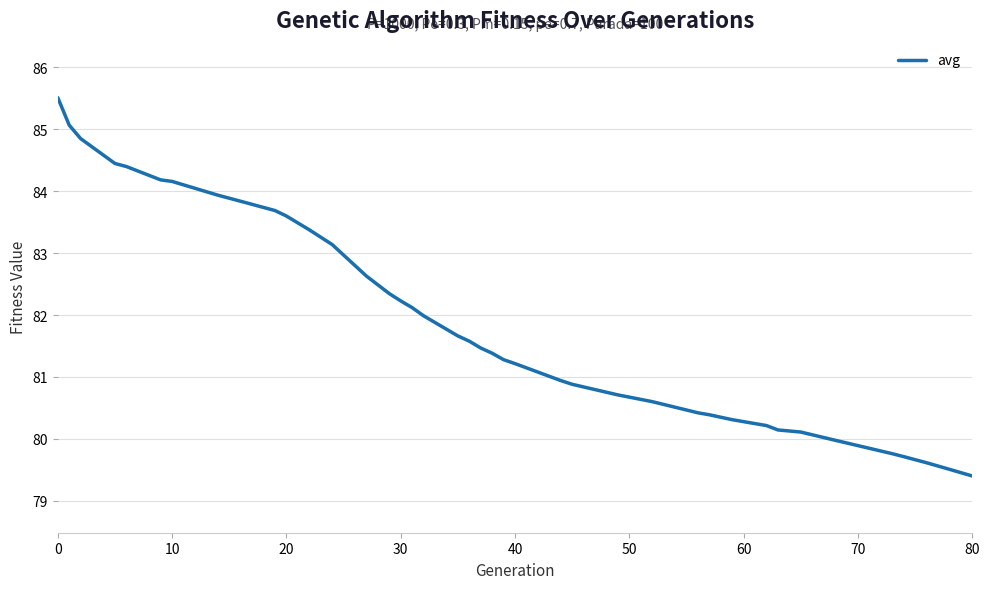

What is the minimum value shown in the chart?

79.4